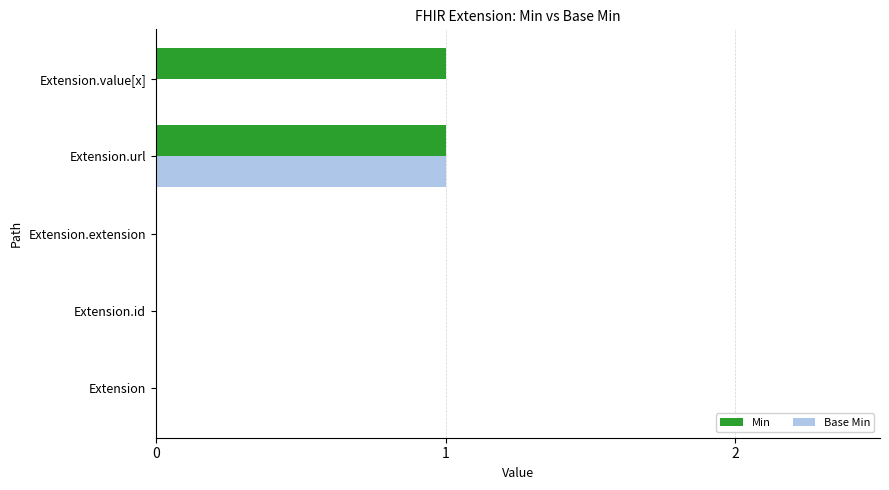

The Min series shows 1 at Extension.url. True or false?

True